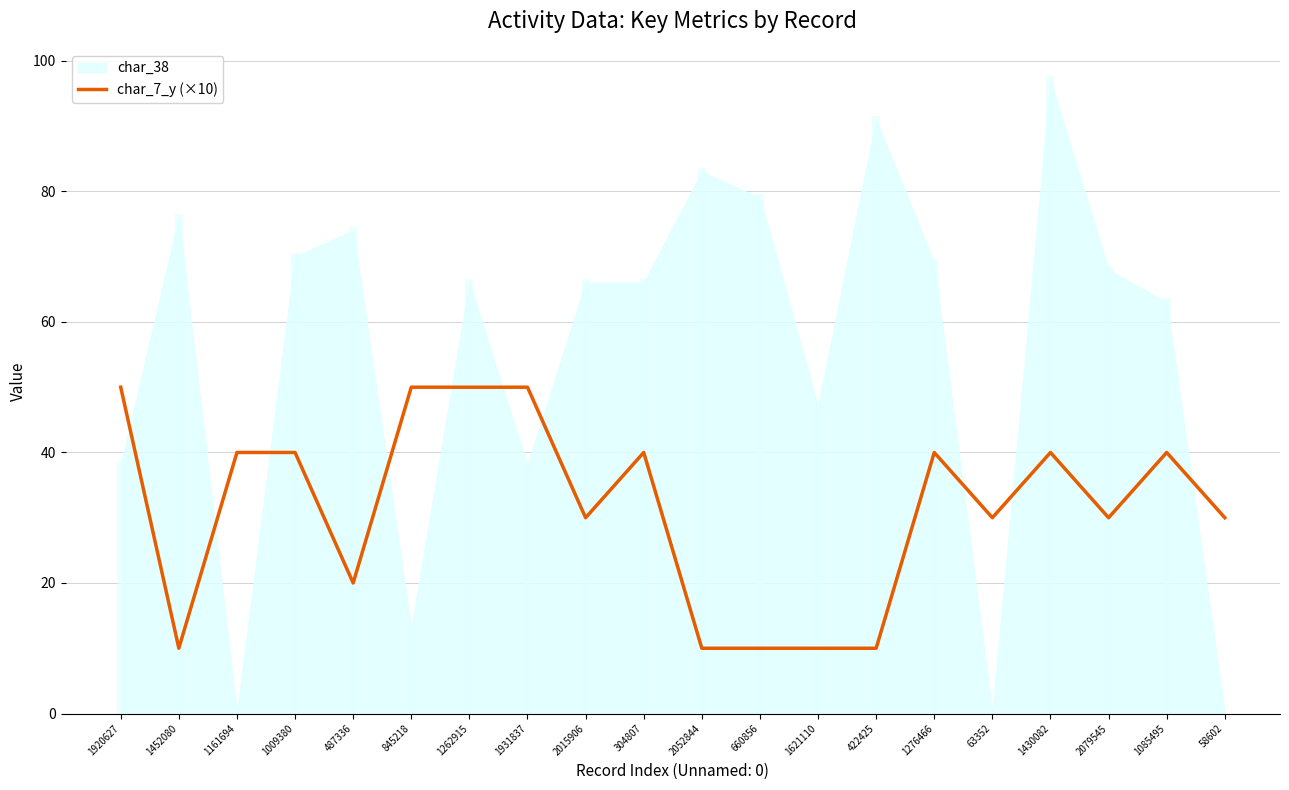

The value at 1621110 is 2. True or false?

False